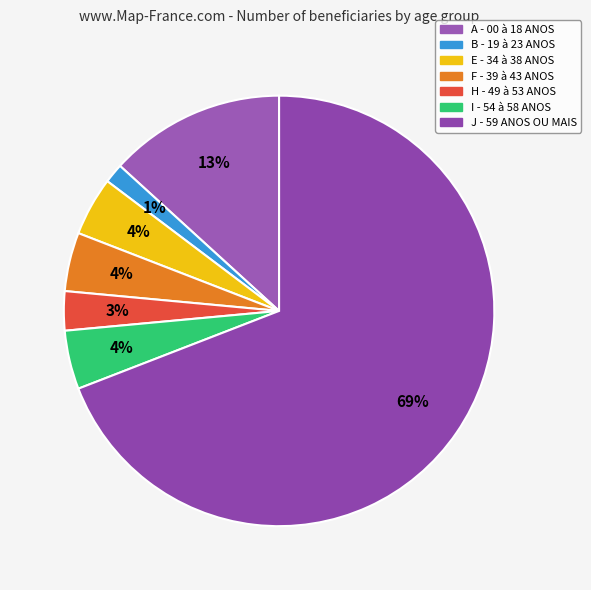

How many segments does this pie chart have?

7